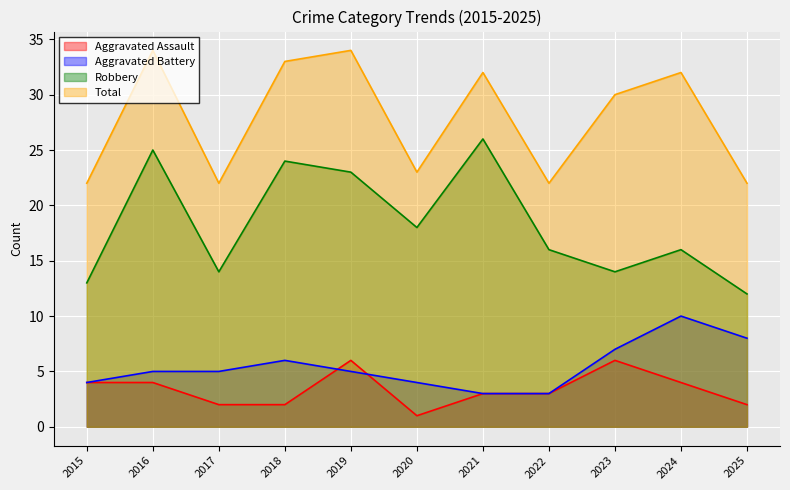

What is the value of the Total point at the 10th from the left?

32